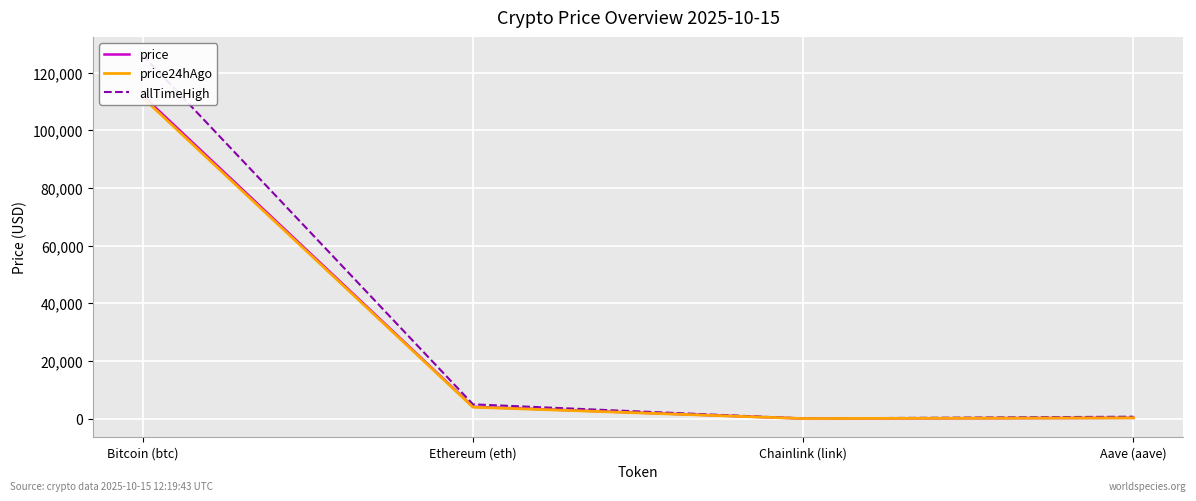

Is the value of price24hAgo at Aave (aave) greater than the value of allTimeHigh at Chainlink (link)?

Yes